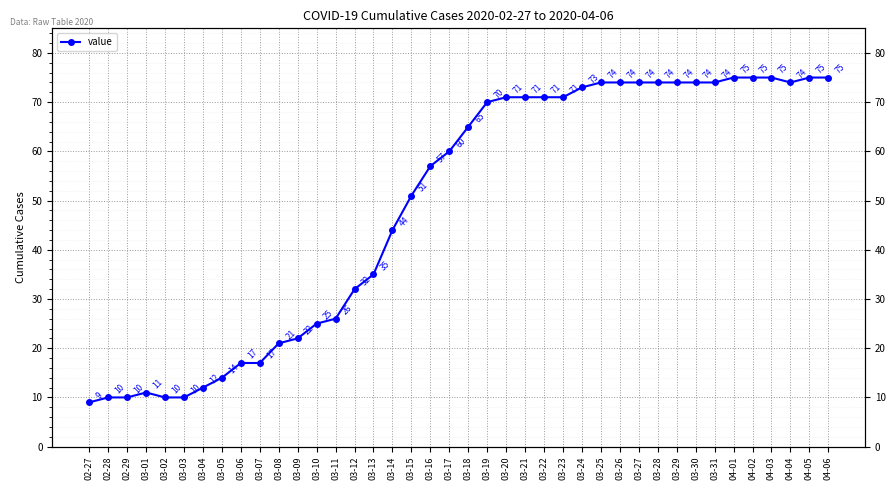

True or false: the data shows 74 at 03-29.

True